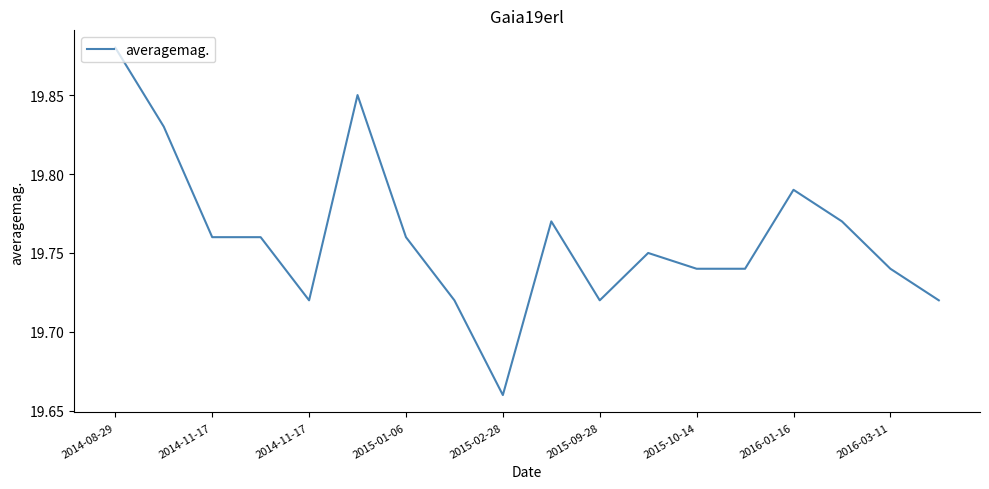

How many lines are shown in the chart?

1